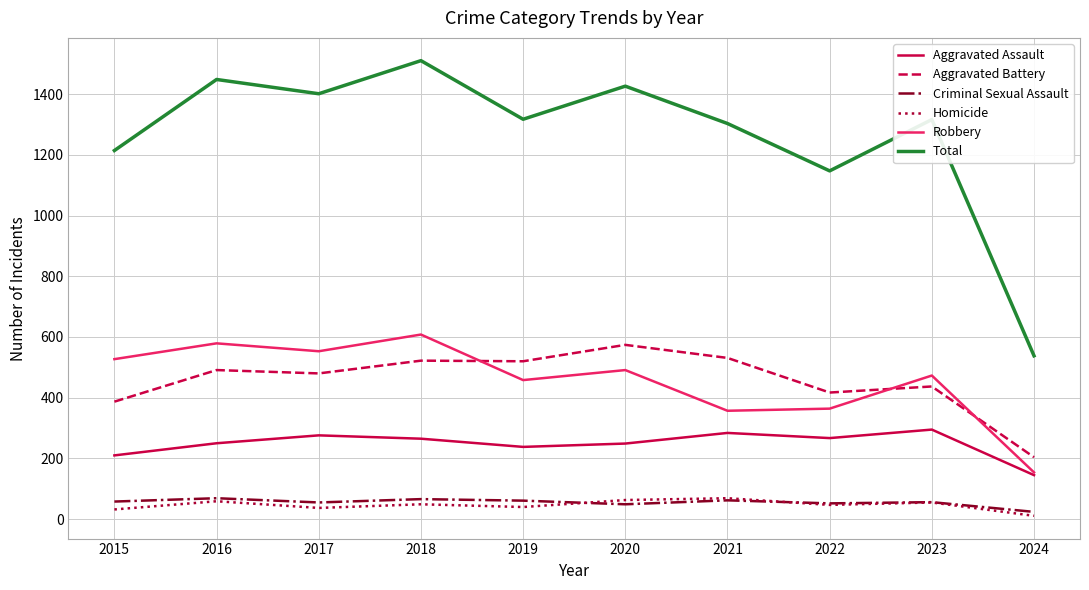

Which series has the widest spread of values?

Total